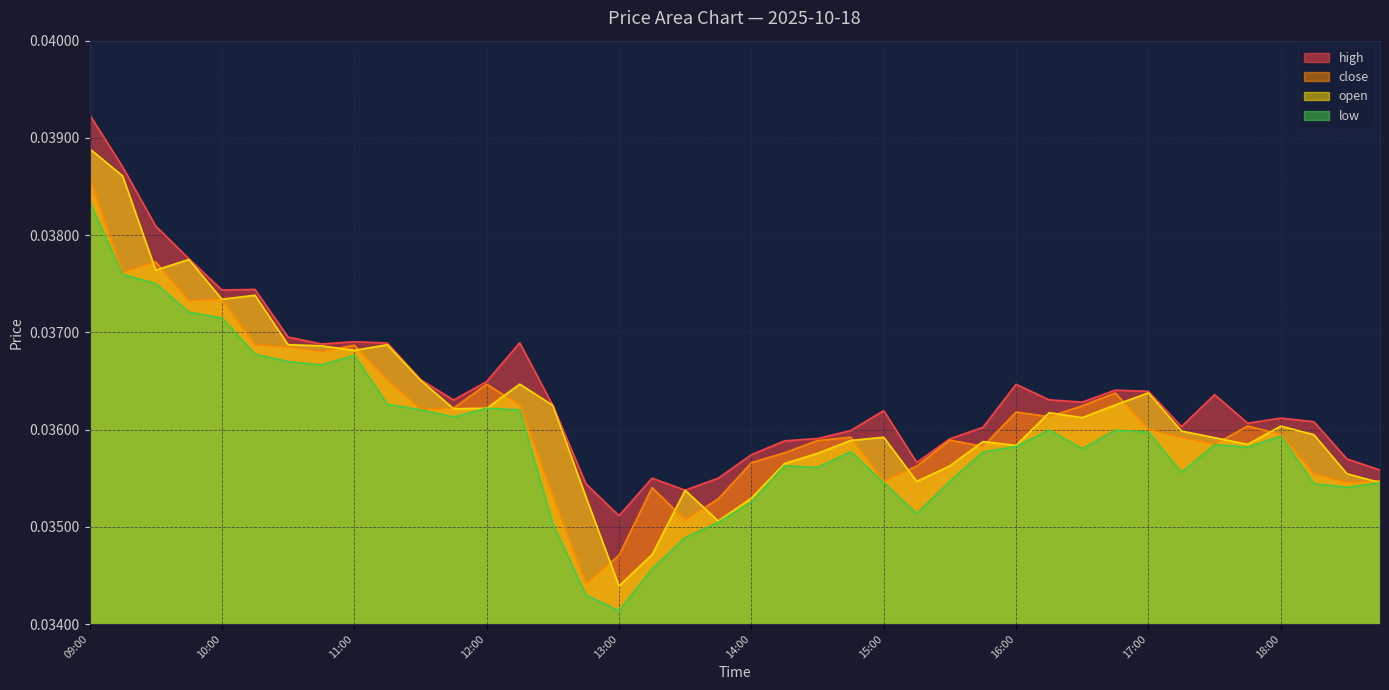

How many interior local valleys does the open series have?

10